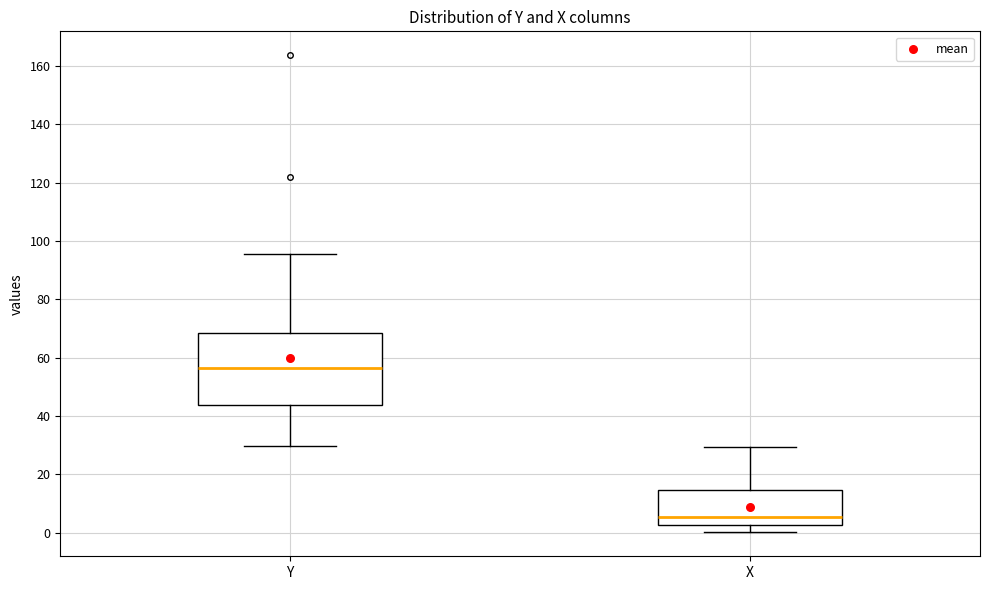

Reading left to right, read every box against the y-axis: the position of its median line, the range the box covers, and the ends of its whiskers. The values are not printed on the chart, so give them approximately, as read against the axis.

Y: median 56, box 44 to 68, whiskers 30 to 96
X: median 6, box 2 to 14, whiskers 0 to 30